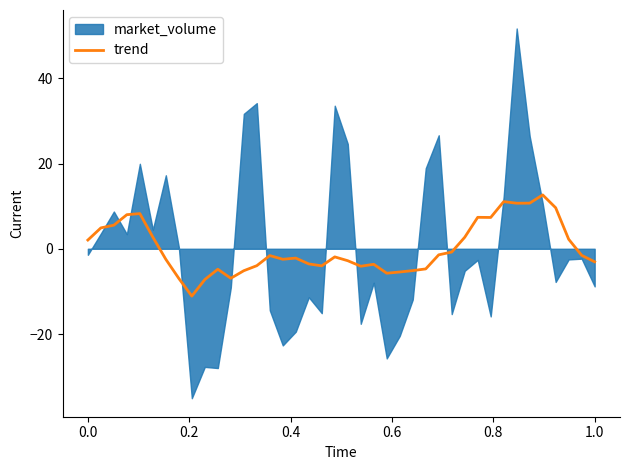

What is the lowest value of the trend series?

-11.1